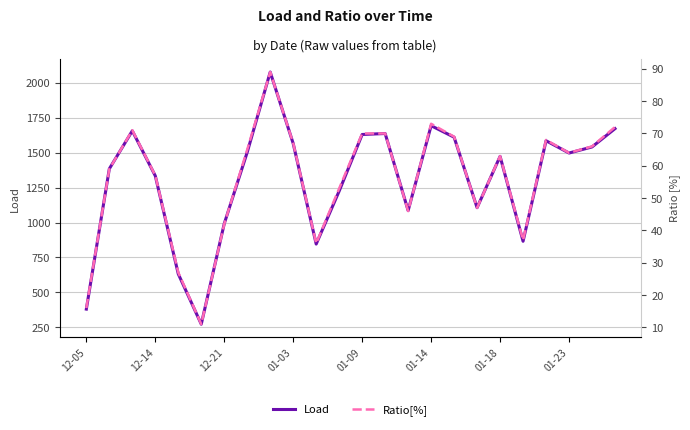

What is the highest value of the Load series?

2078.0